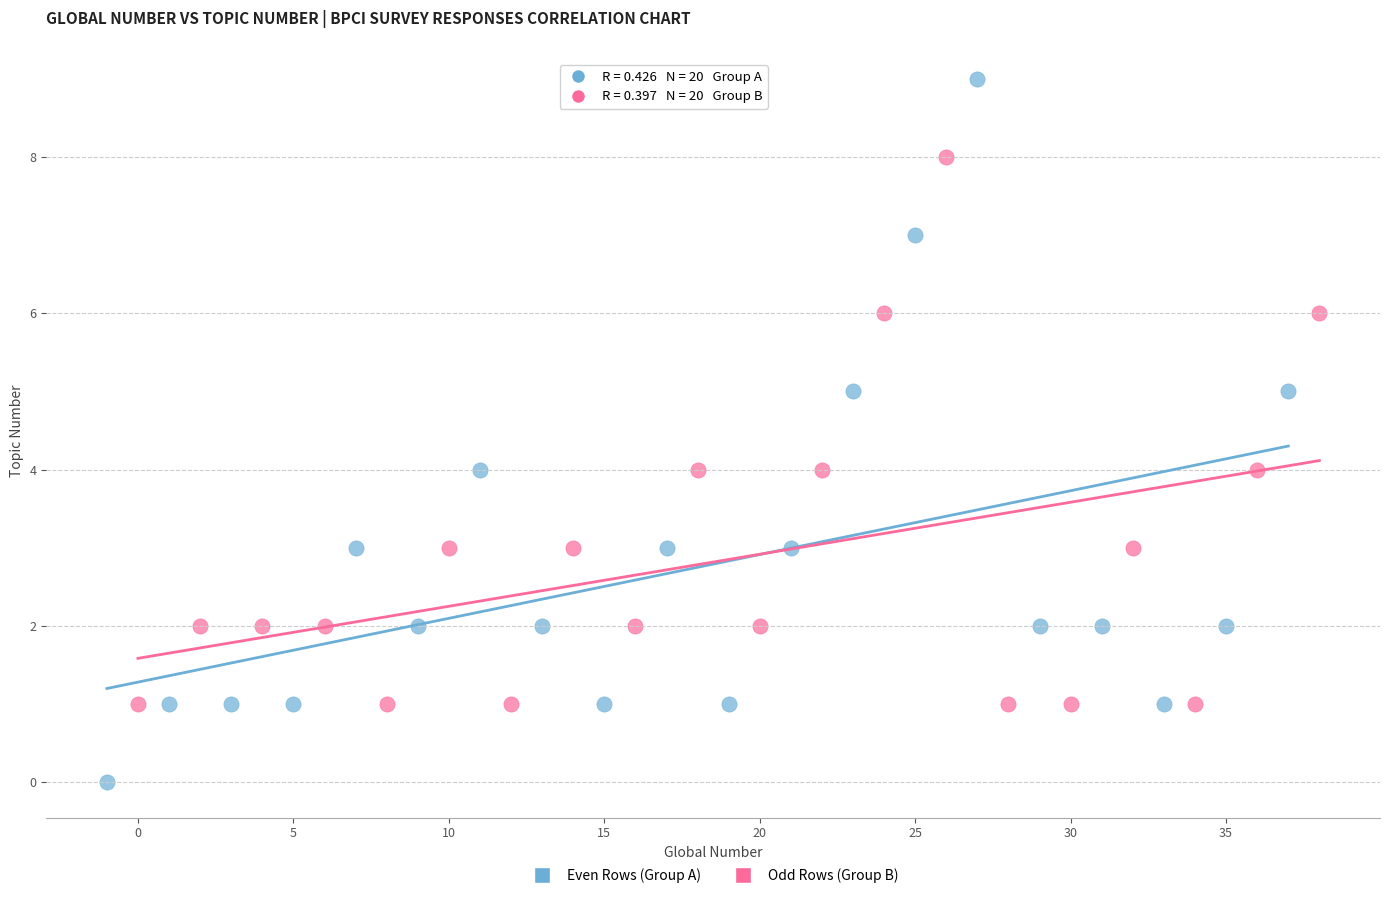

What are all the series names shown in the legend?

Even Rows (Group A), Odd Rows (Group B)